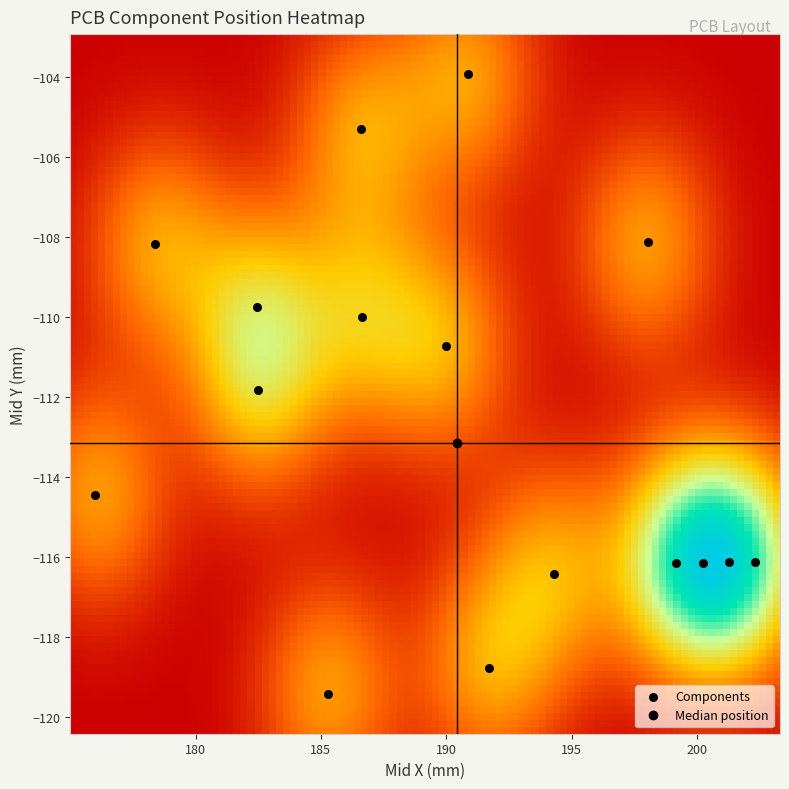

What is the range of X values (max minus min)?

26.3